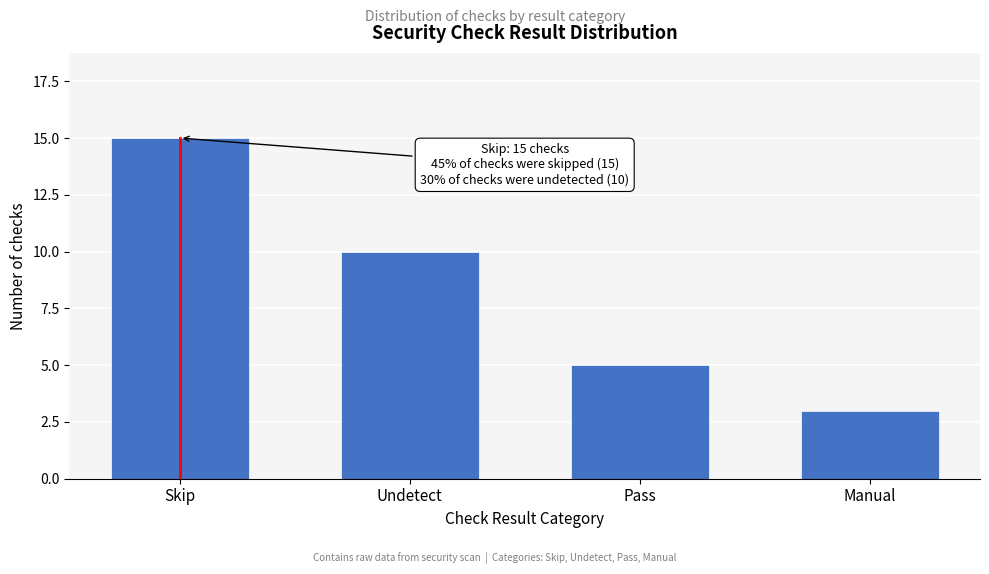

Reading left to right, extract all data points from this chart.

15	10	5	3